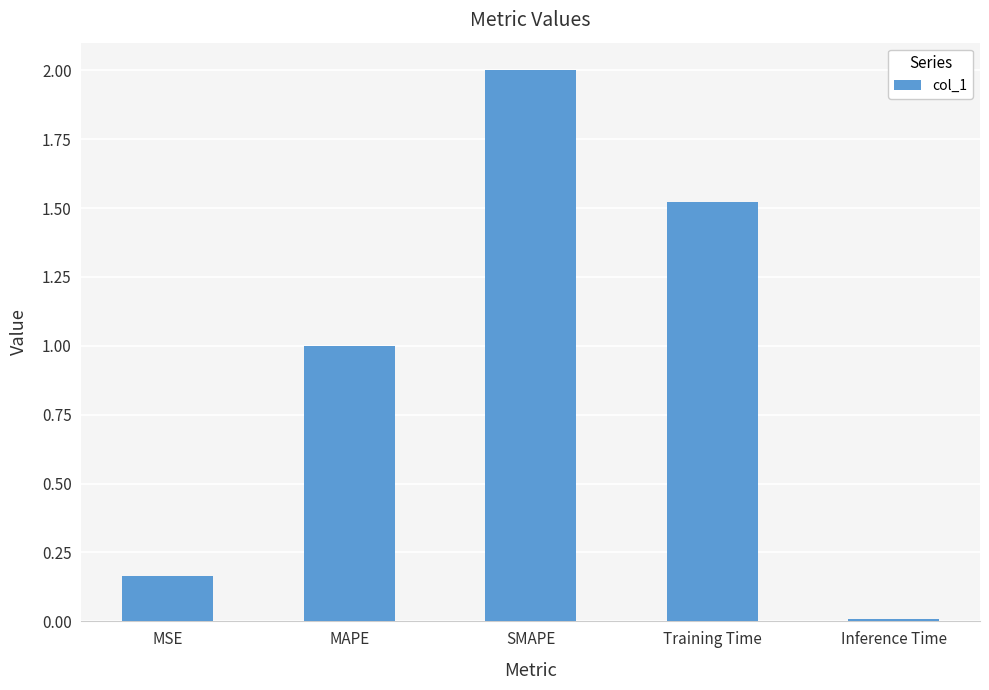

What is the difference between the maximum and minimum values?

2.0